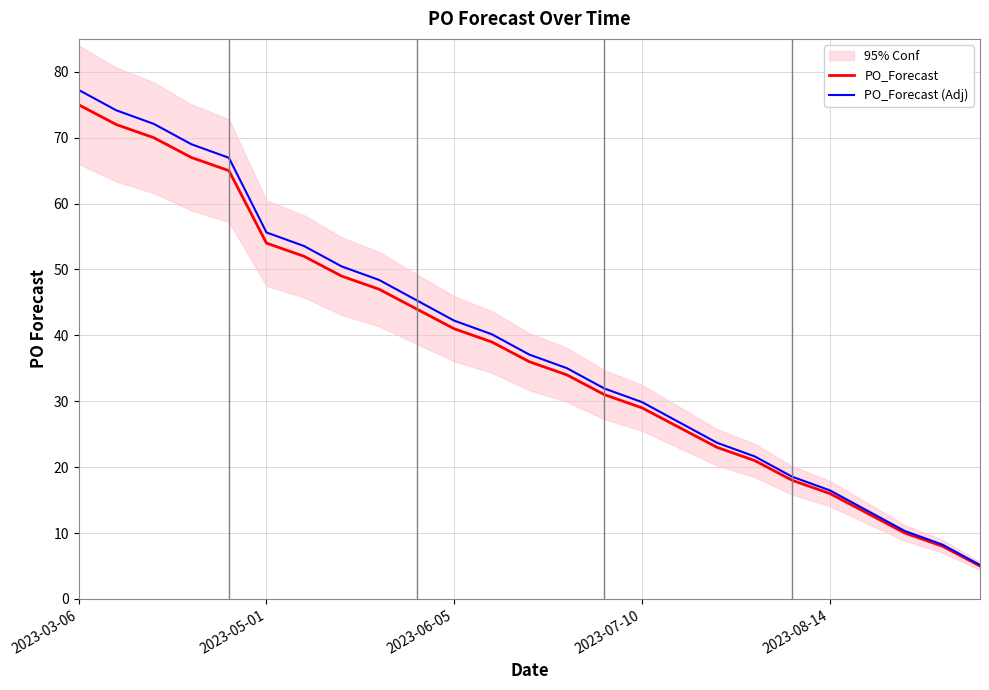

The value of PO_Forecast (Adj) at 7 is 50.5. True or false?

True